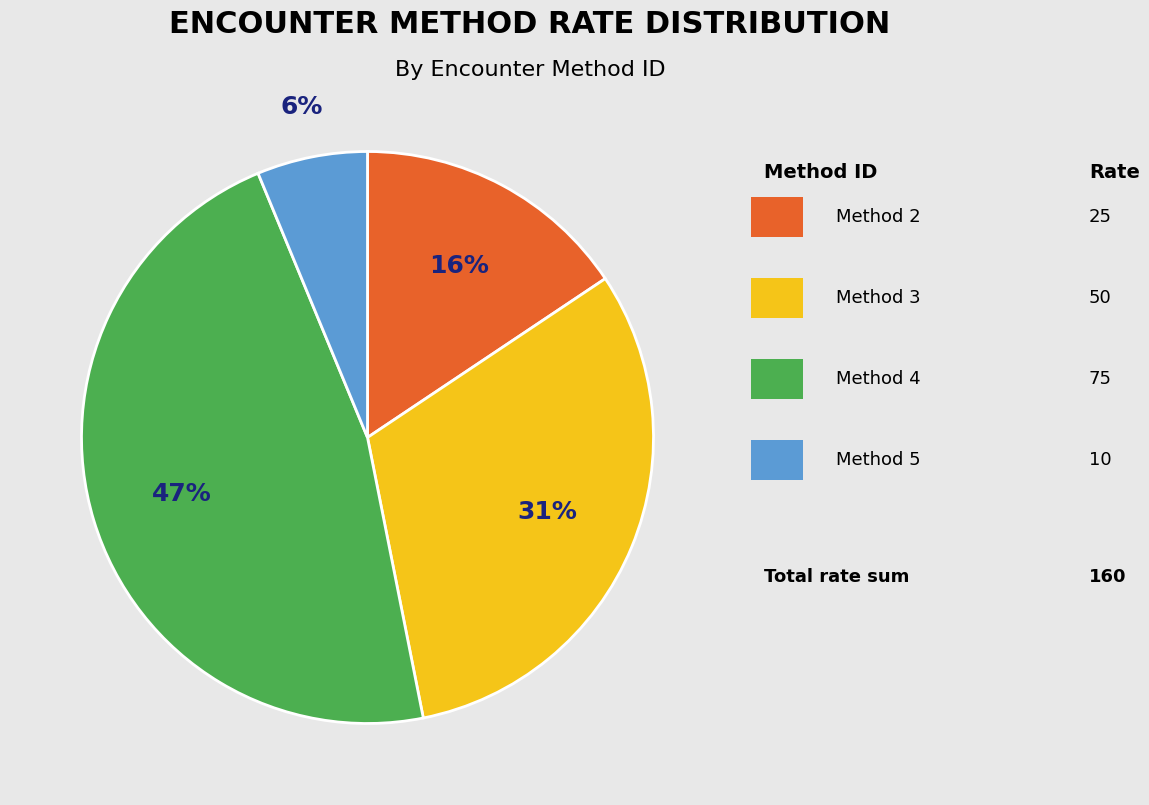

To the nearest percent, what is the difference between the largest and smallest slice percentages?

41%